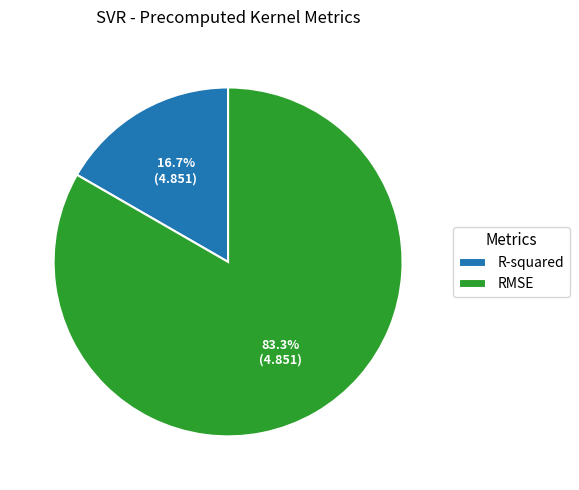

Which has a higher value, R-squared or RMSE?

RMSE